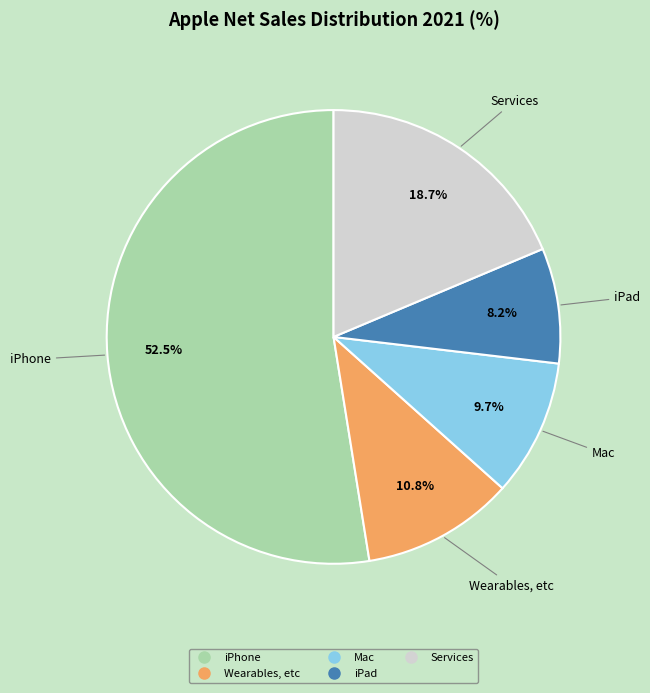

Which slice represents more than half of the pie?

iPhone